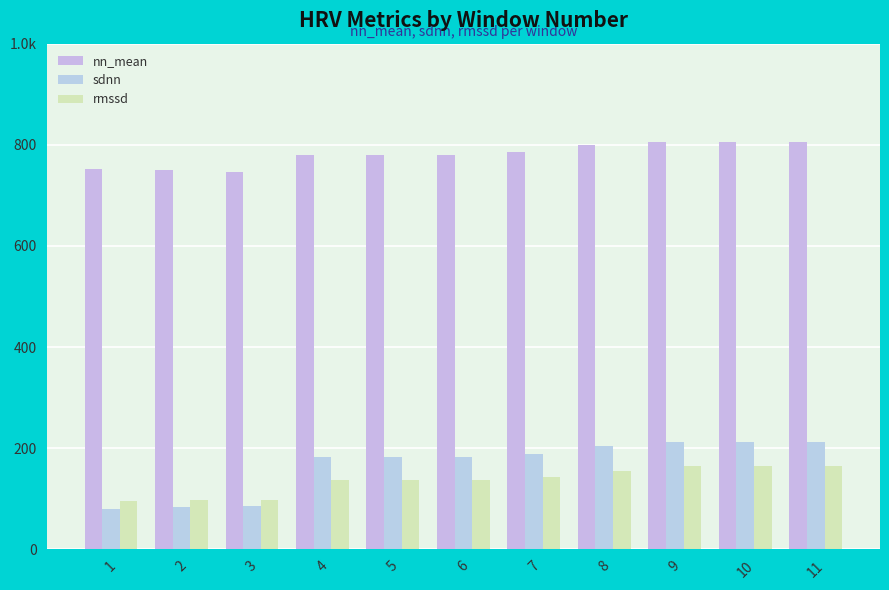

At which category does the chart reach its peak across all series?

9